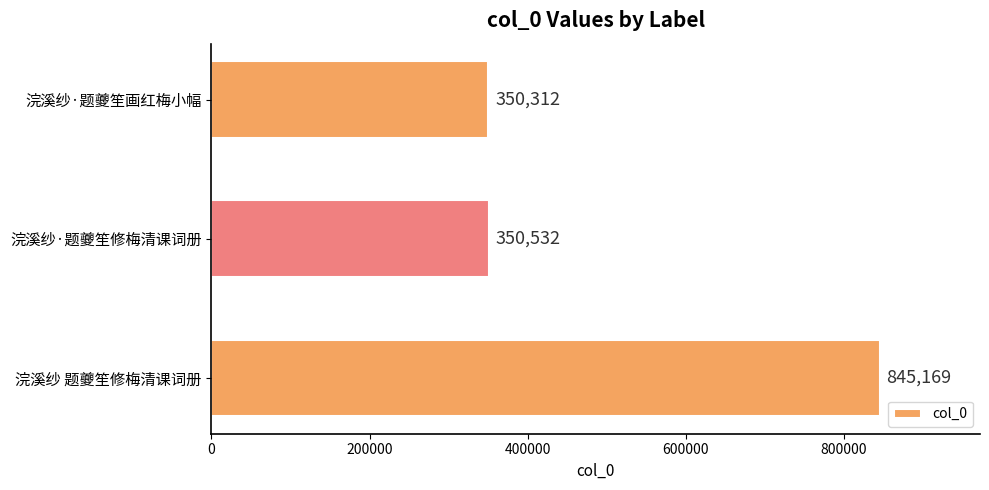

Where is the data nearest to the value 597740?

浣溪纱·题夔笙修梅清课词册